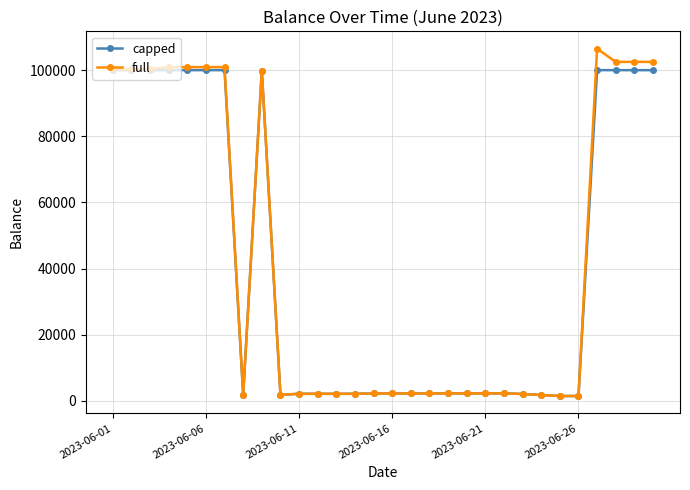

Count the number of data series in this chart.

2